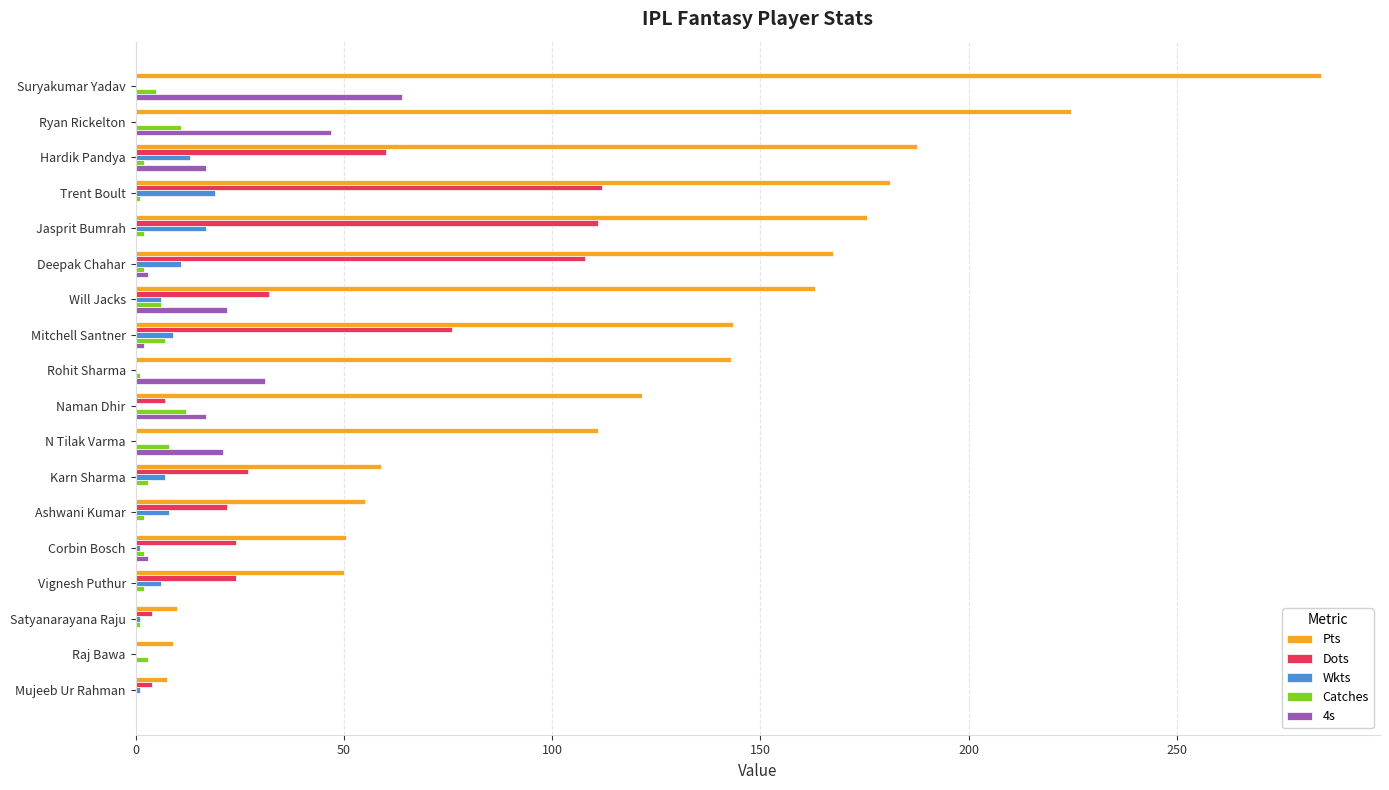

The 4s series shows -36.2 at Ashwani Kumar. True or false?

False